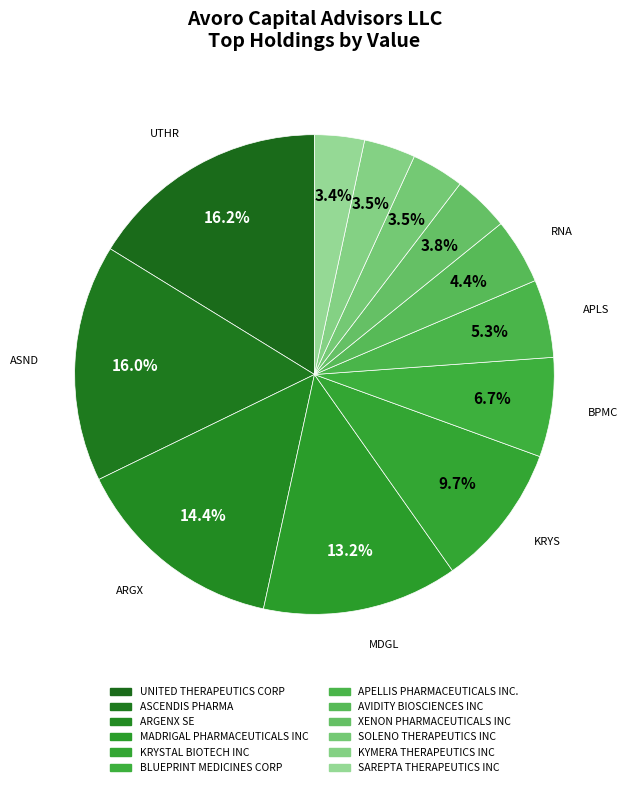

How many segments does this pie chart have?

12